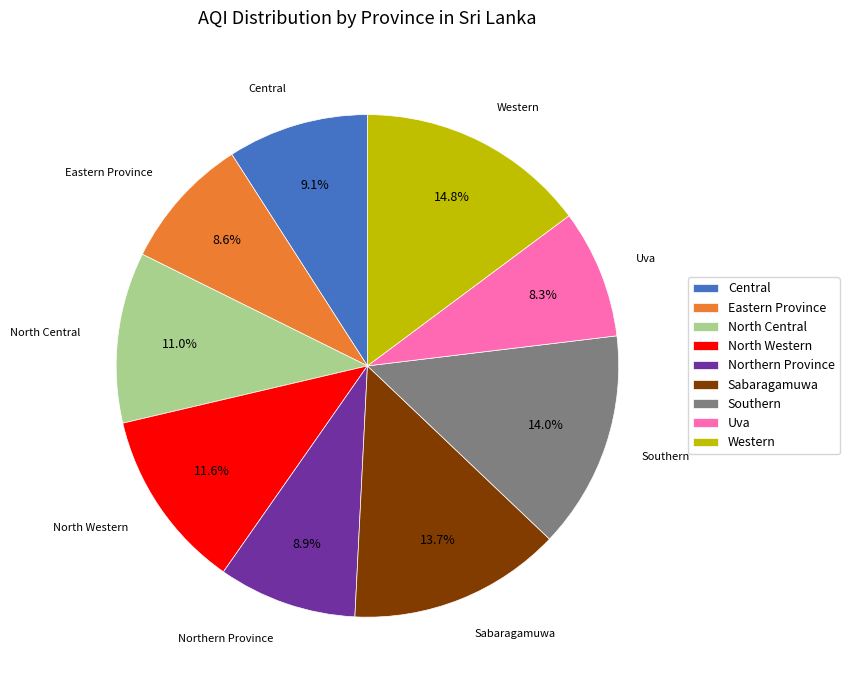

What percentage is the North Western slice, to the nearest percent?

12%